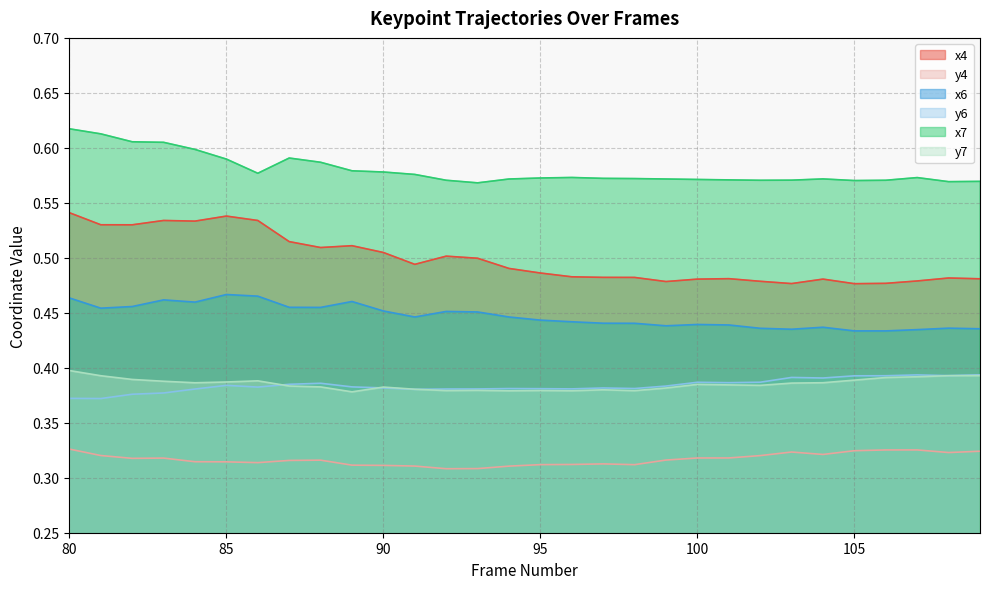

Does the chart display data point markers on the line(s)?

No